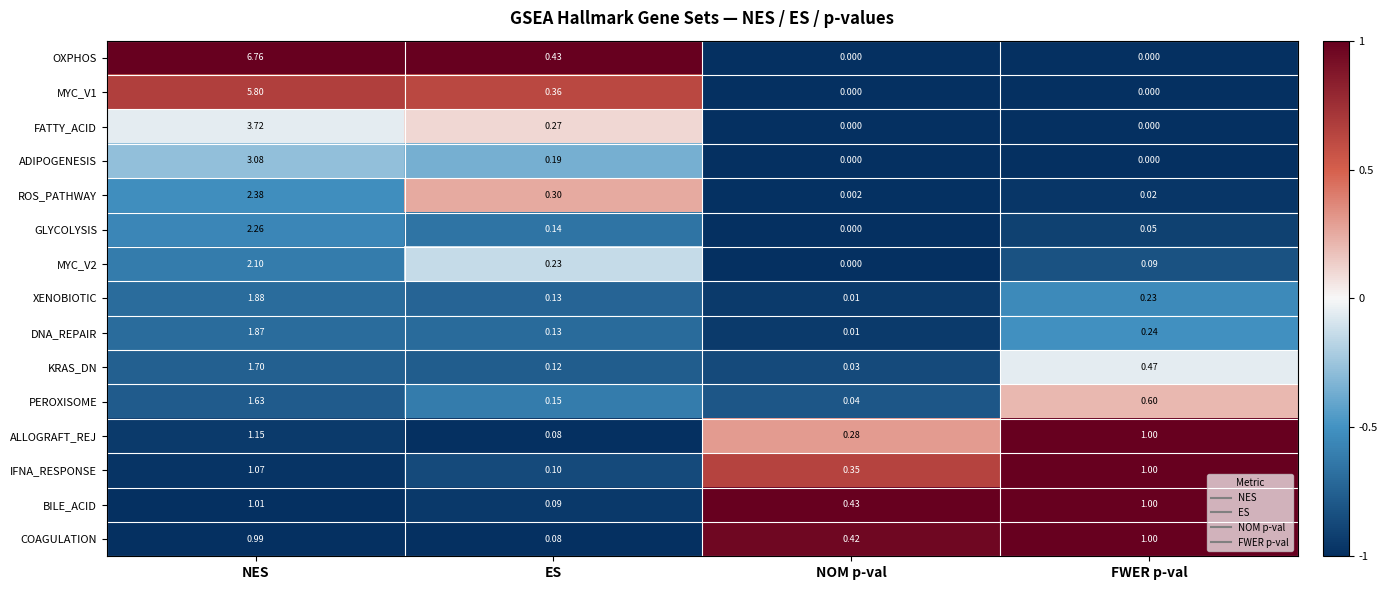

Which category has the highest value in the ADIPOGENESIS series?

NES